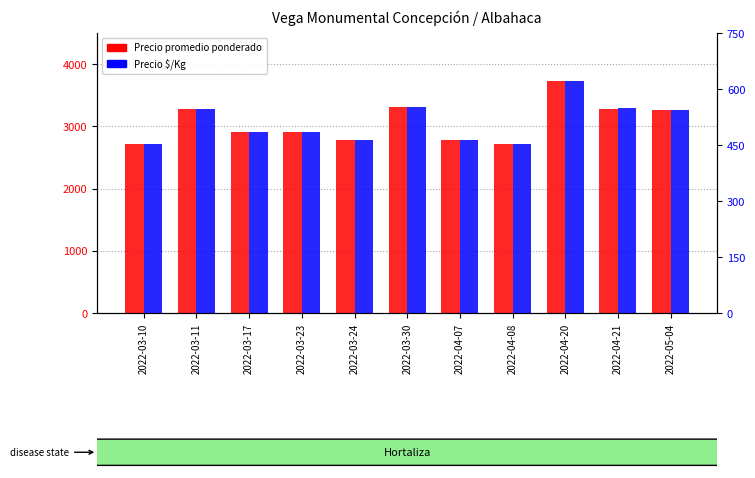

How many bars are there in total?

22